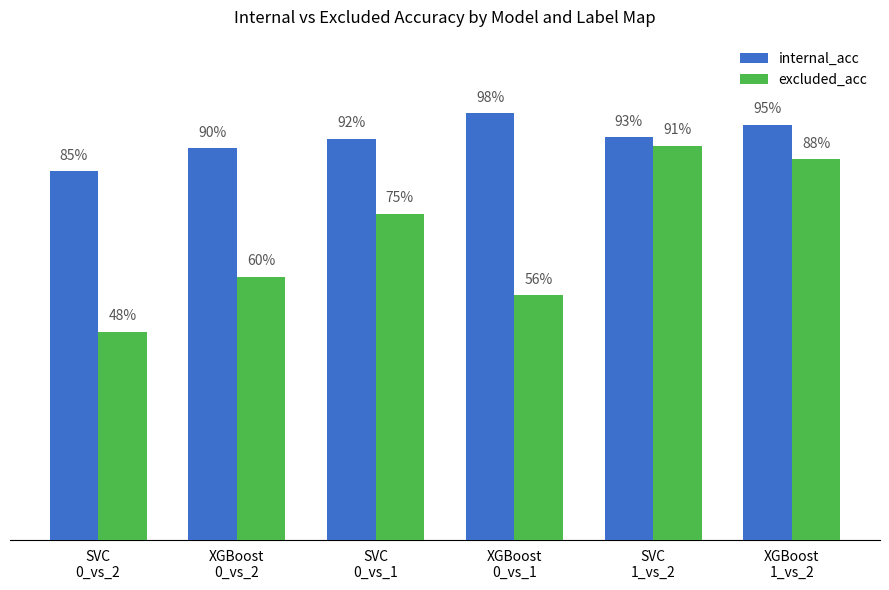

Reading left to right, transcribe all the data shown in this chart.

internal_acc: 0.8	0.9	0.9	1.0	0.9	1.0
excluded_acc: 0.5	0.6	0.8	0.6	0.9	0.9